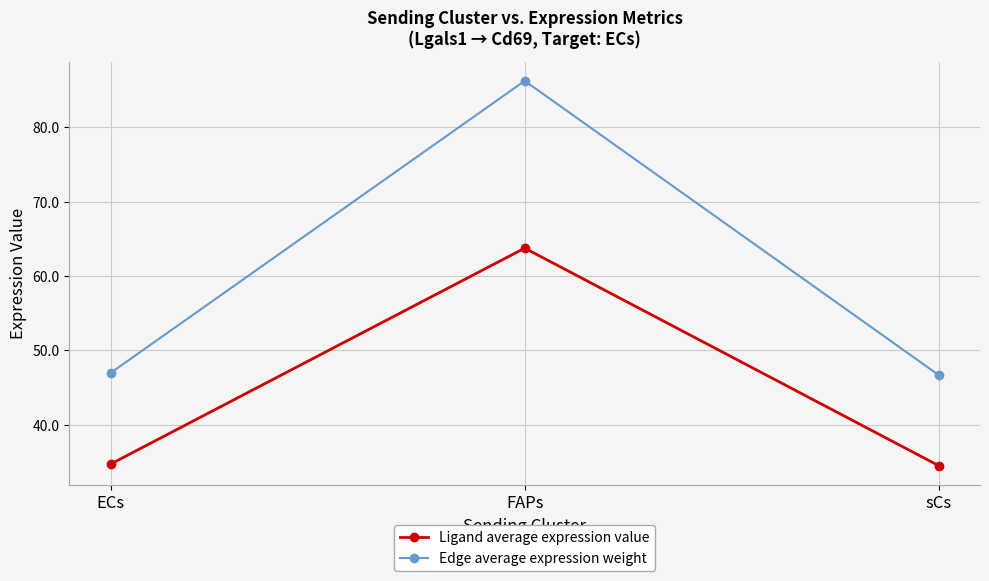

What is the value of the Ligand average expression value point at the 2nd from the left?

63.8